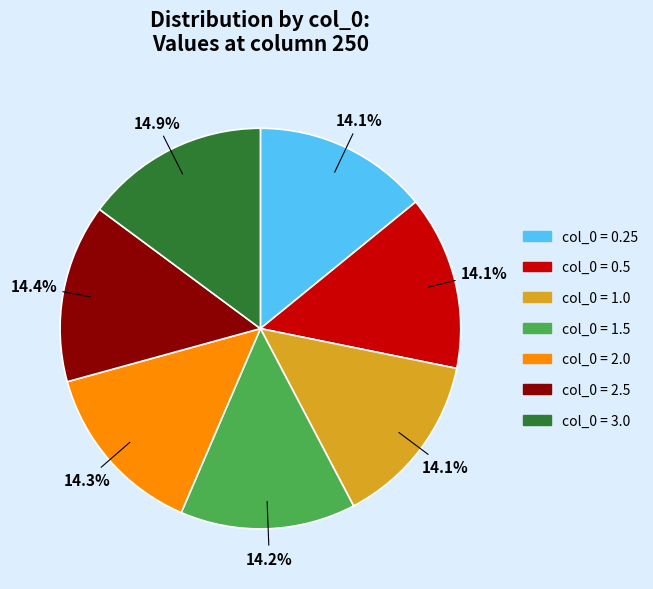

Does any single category account for the majority?

No